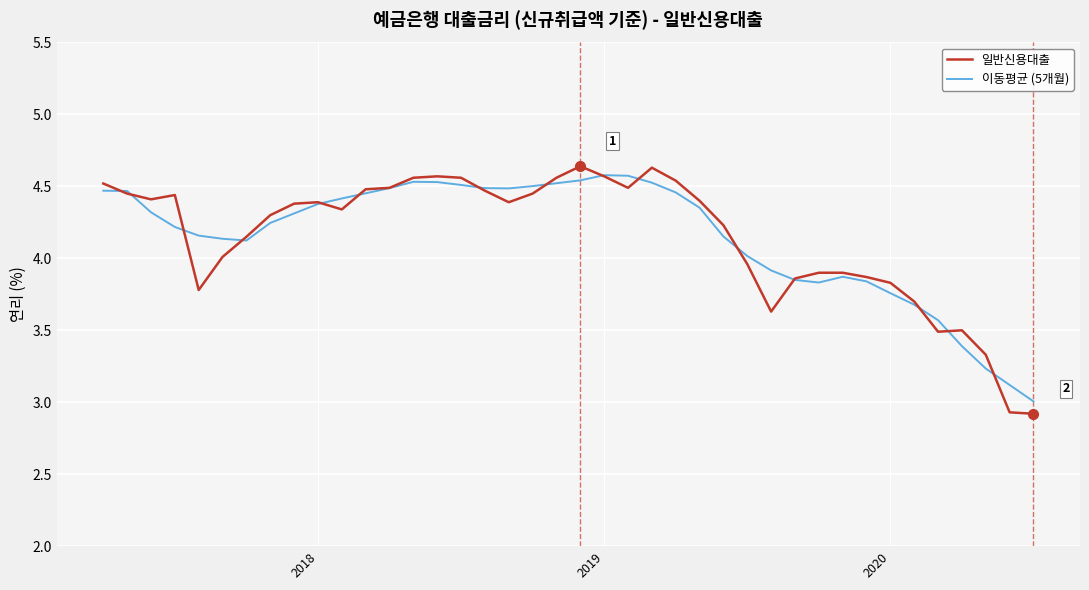

Does the chart have visible grid lines?

Yes